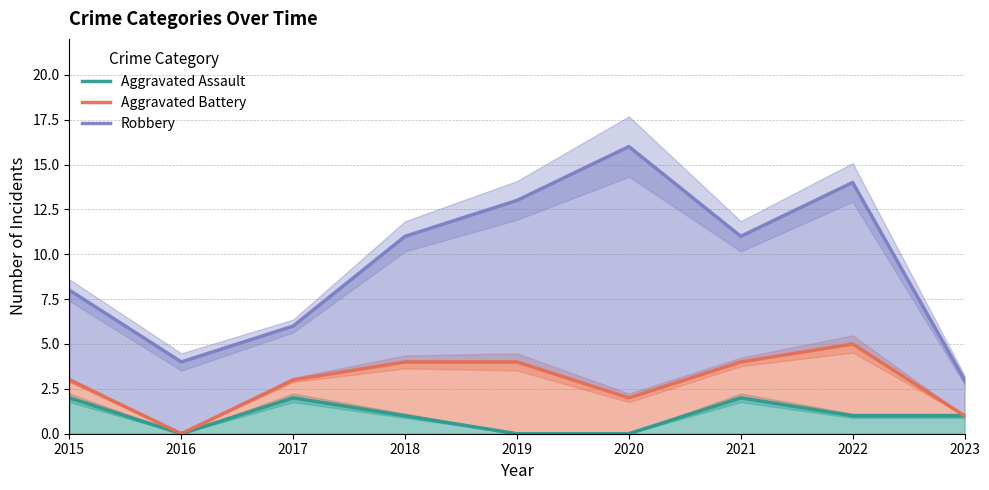

Does the chart display data point markers on the line(s)?

No